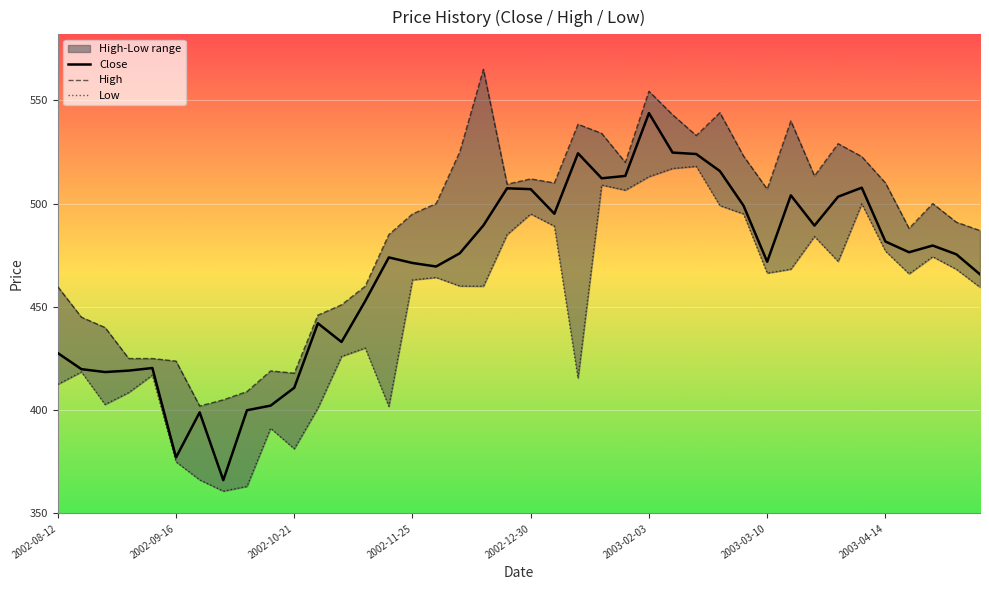

The value of High at 14 is 485.0. True or false?

True